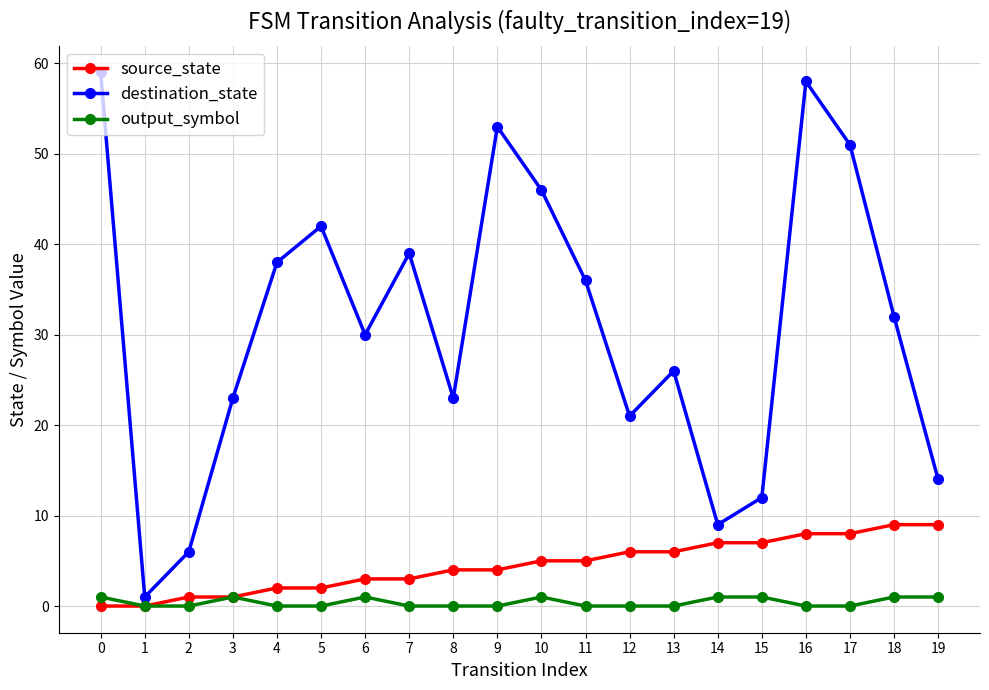

True or false: source_state has a value of 0 at 0.

True